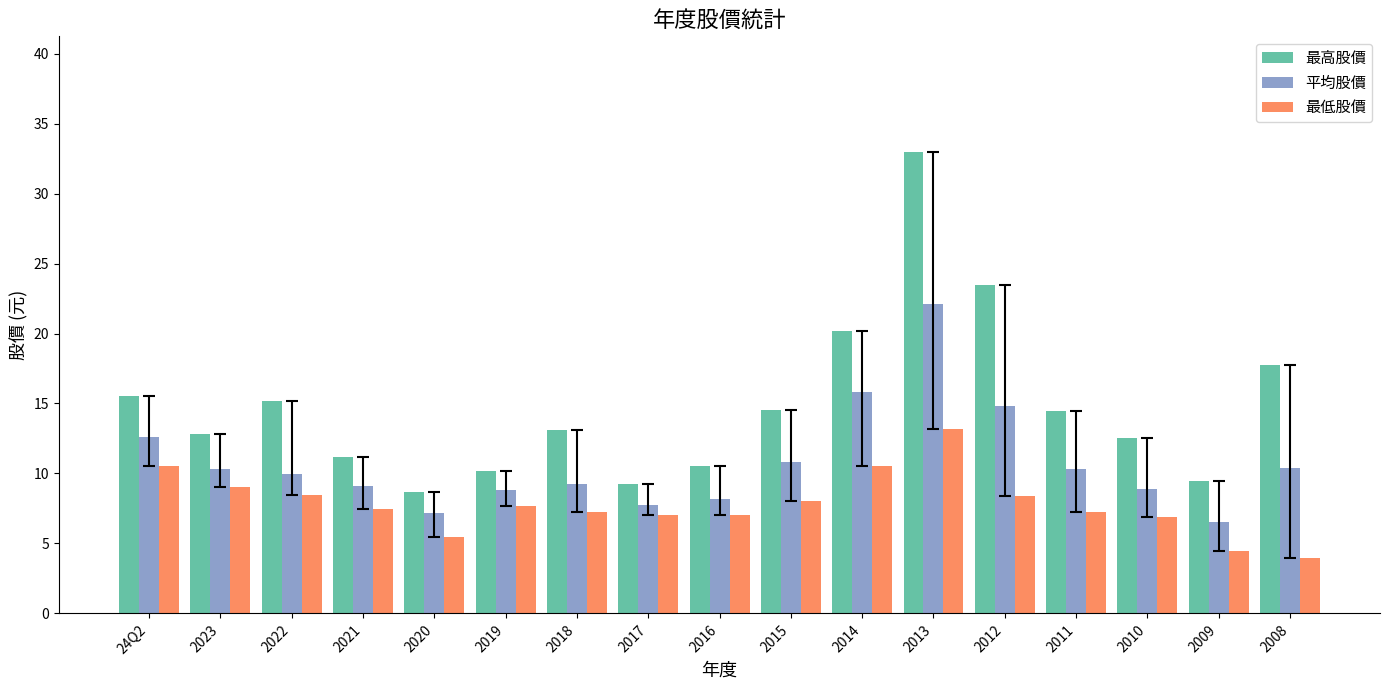

What is the sum of the 最低股價 values at 2011 and 2013?

20.4